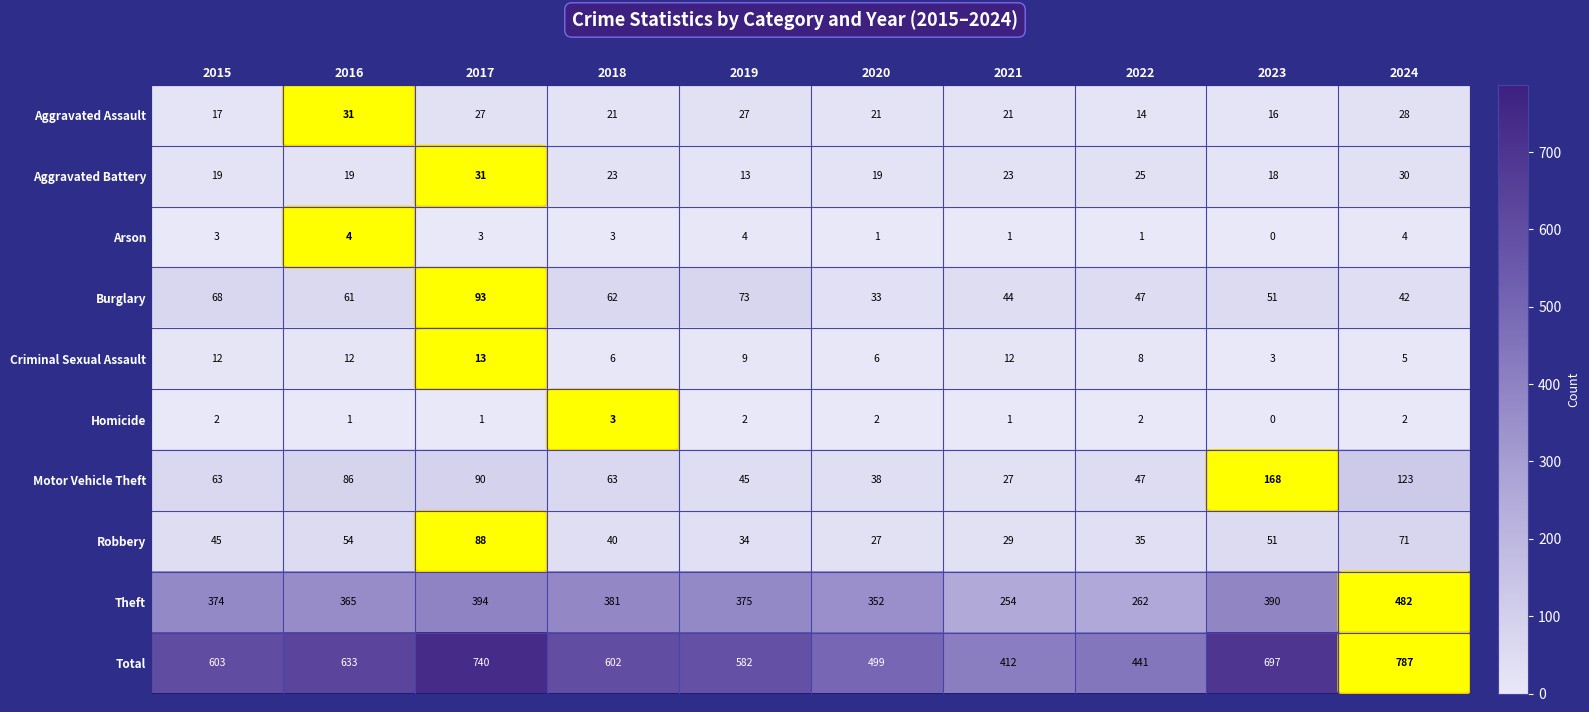

Rank the series at 2019 from highest to lowest value.

Total, Theft, Burglary, Motor Vehicle Theft, Robbery, Aggravated Assault, Aggravated Battery, Criminal Sexual Assault, Arson, Homicide